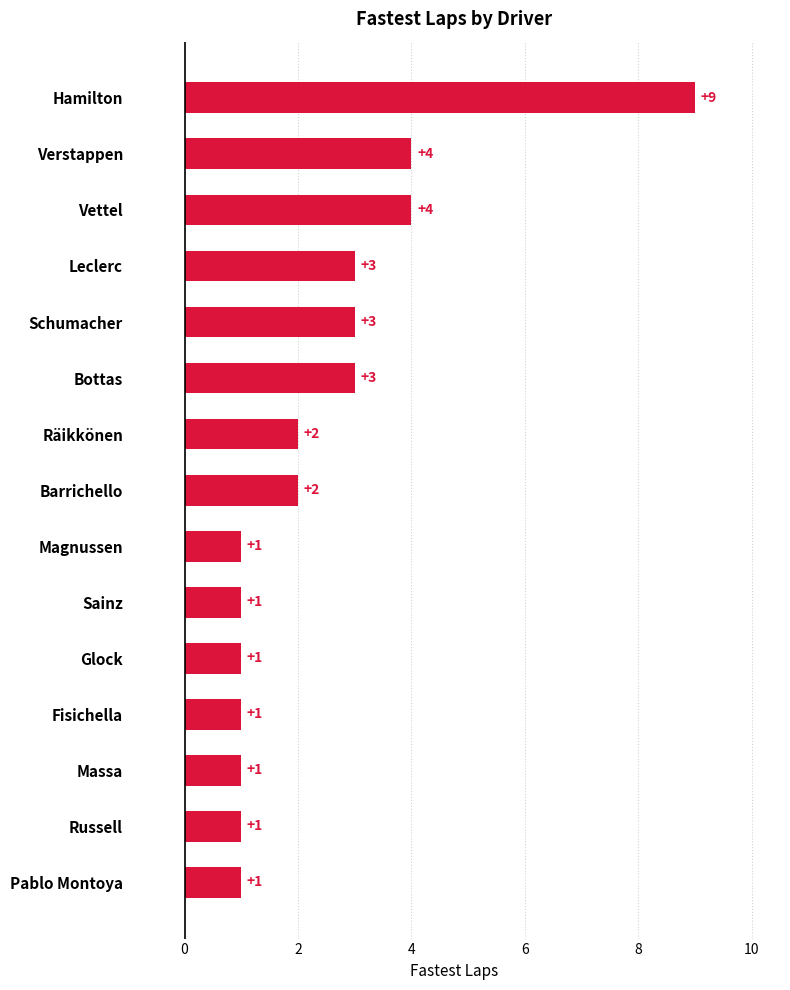

Are the bars horizontal?

Yes